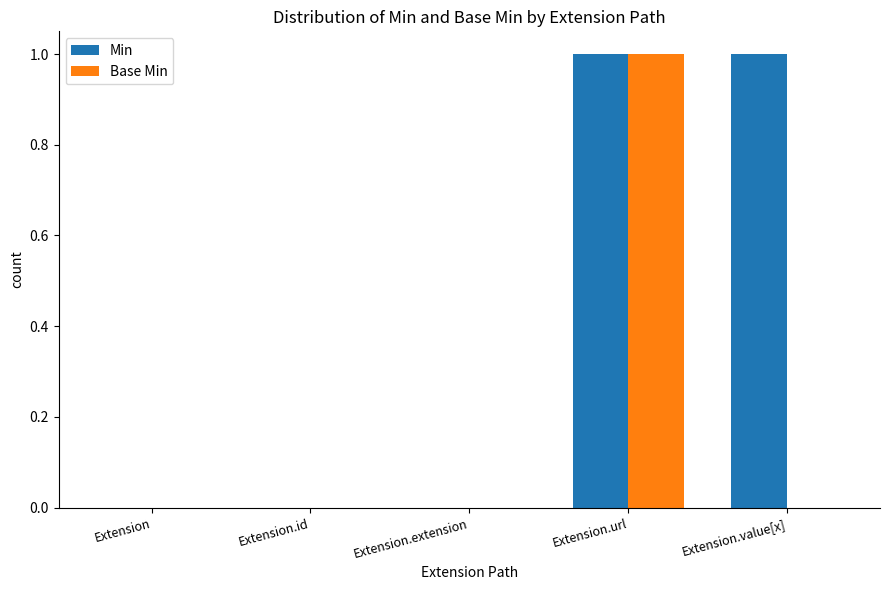

Which series has the largest total across all categories?

Min